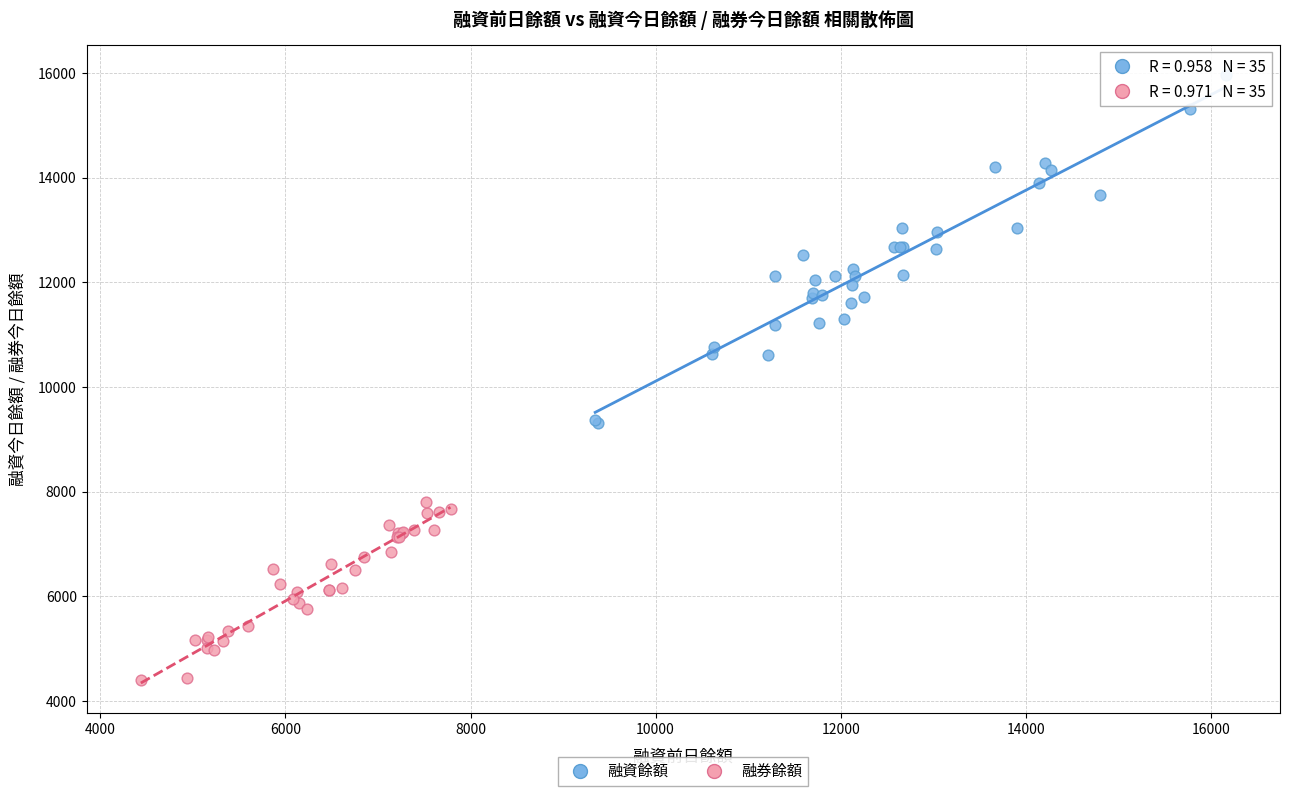

Which series reaches the maximum Y coordinate?

融資餘額